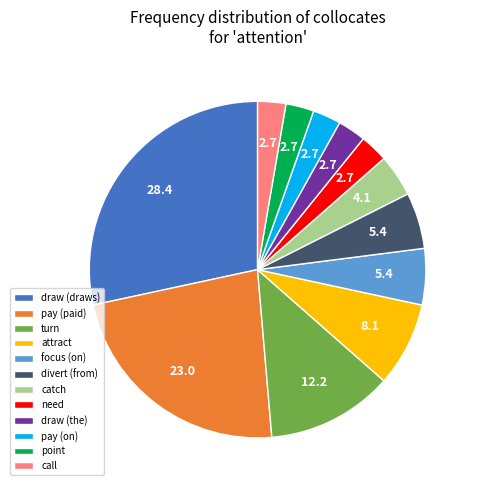

How many slices are in this pie chart?

12